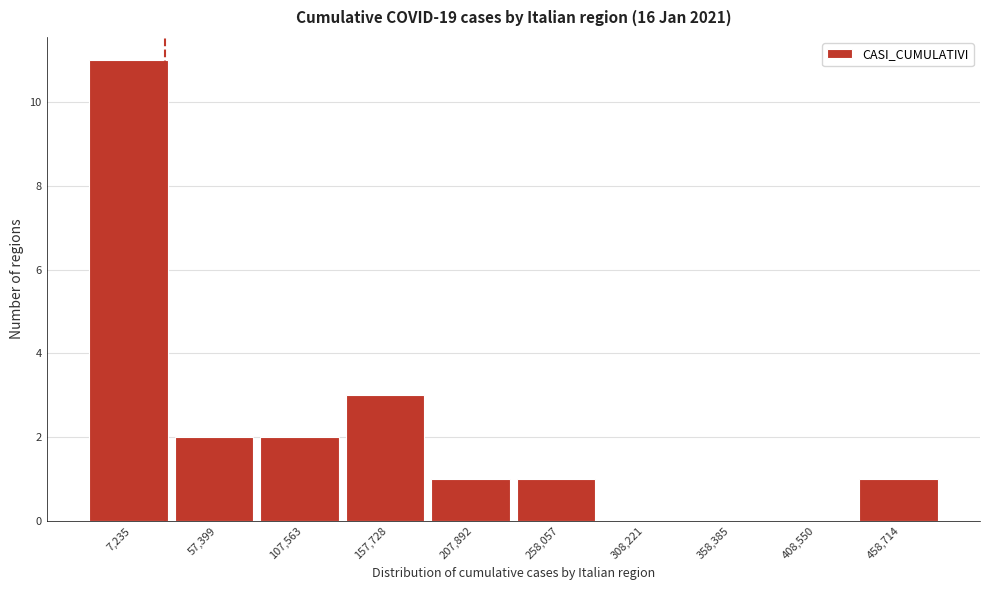

Reading left to right, extract all data points from this chart.

7,235=11	57,399=2	107,563=2	157,728=3	207,892=1	258,057=1	308,221=0	358,385=0	408,550=0	458,714=1